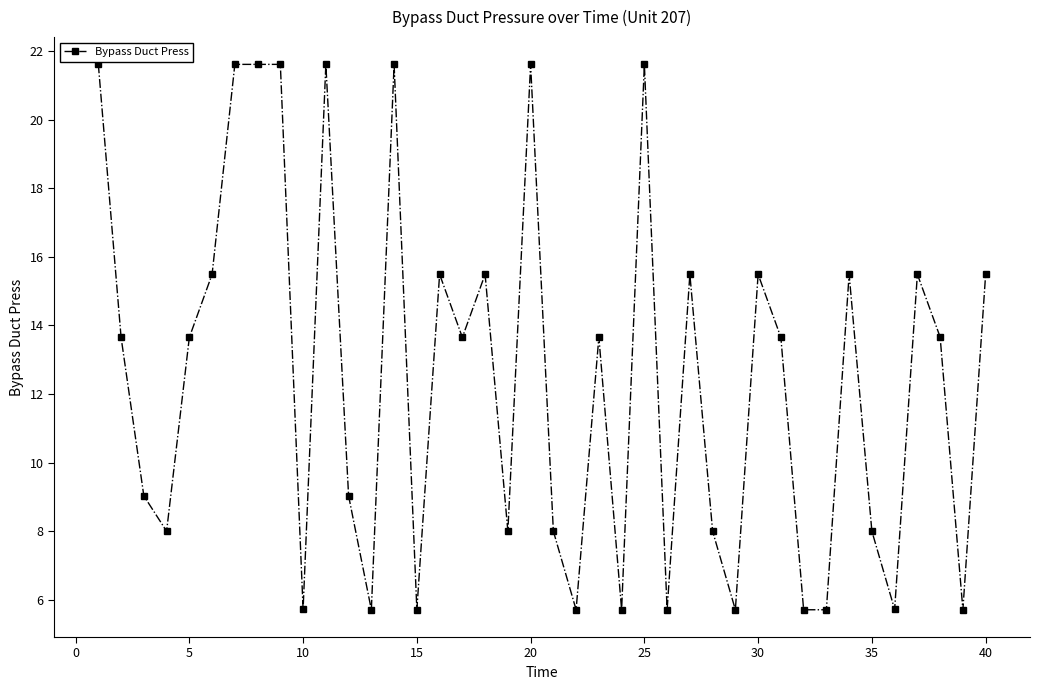

How many lines are shown in the chart?

1